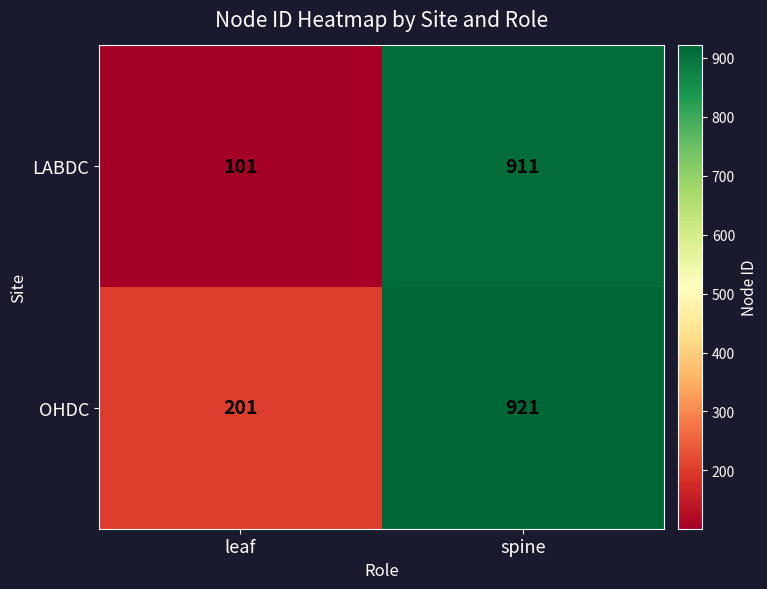

The value of LABDC at leaf is 101. True or false?

True